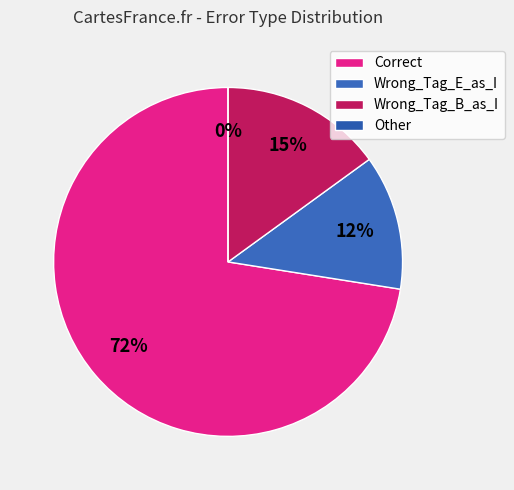

Count the number of slices in the pie.

4